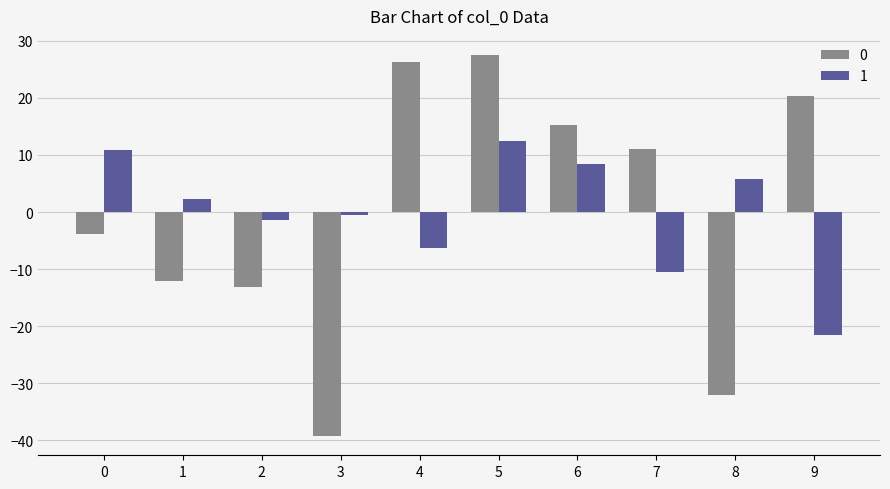

What is the approximate value of 1 at 1?

2.3